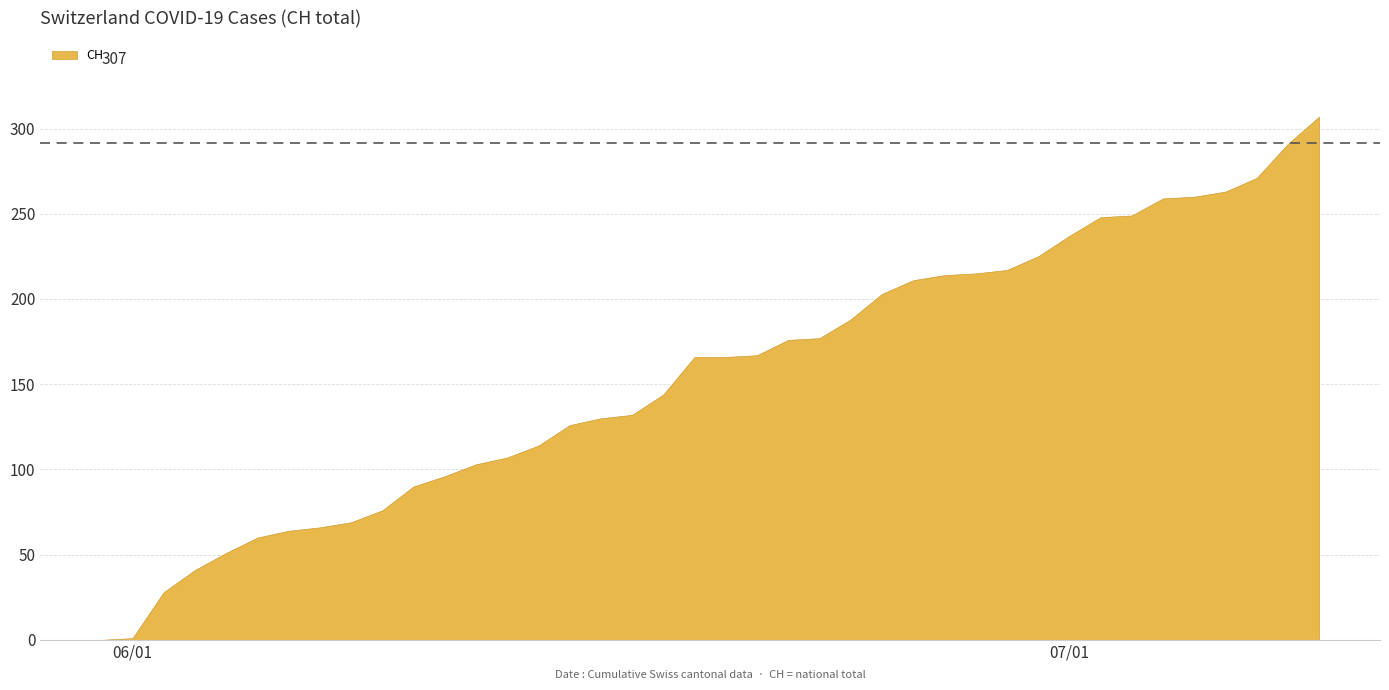

Does the chart display data point markers on the line(s)?

No